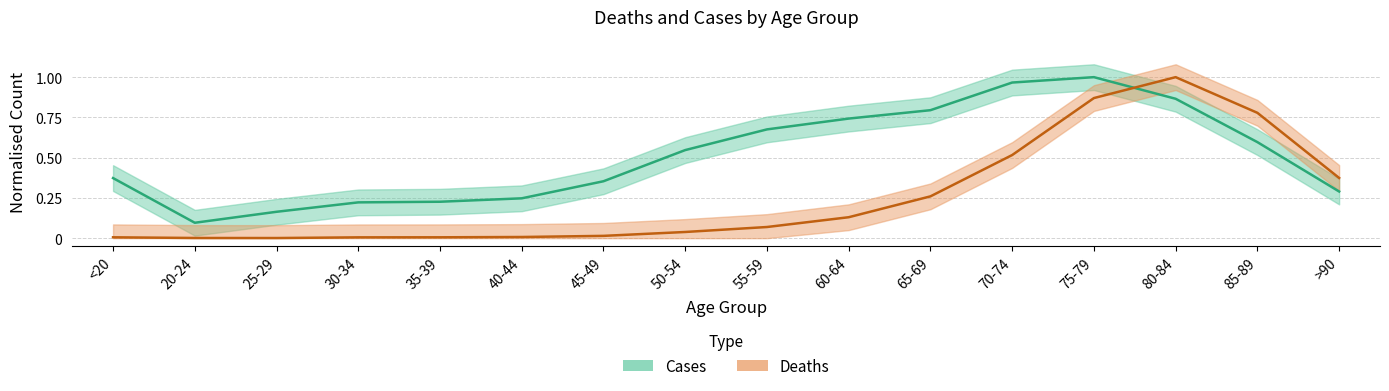

What is the difference between the second highest and second lowest values in the Deaths series?

0.9